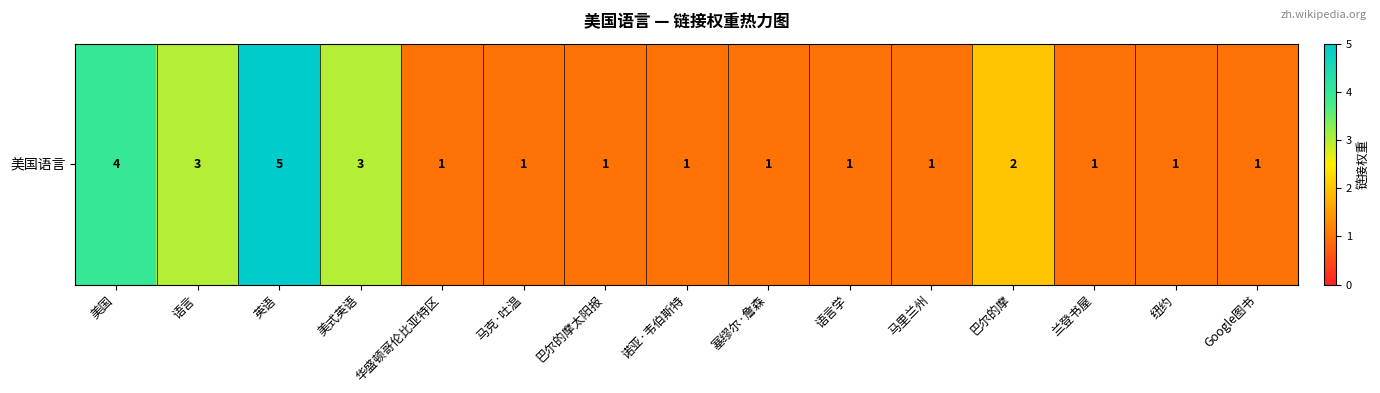

At which label is the value closest to 3?

语言